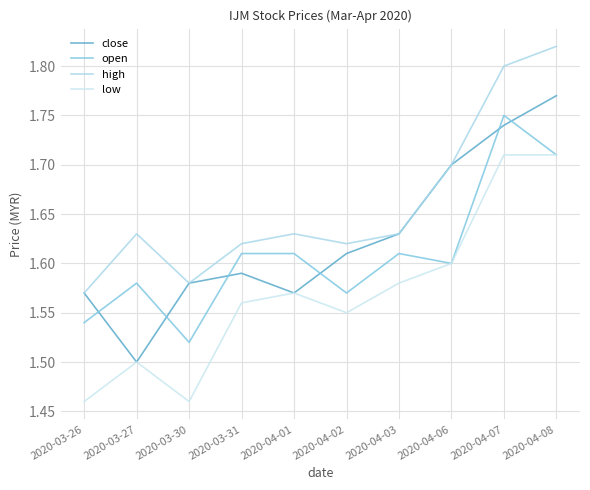

Where is the first local minimum for low?

2020-03-30